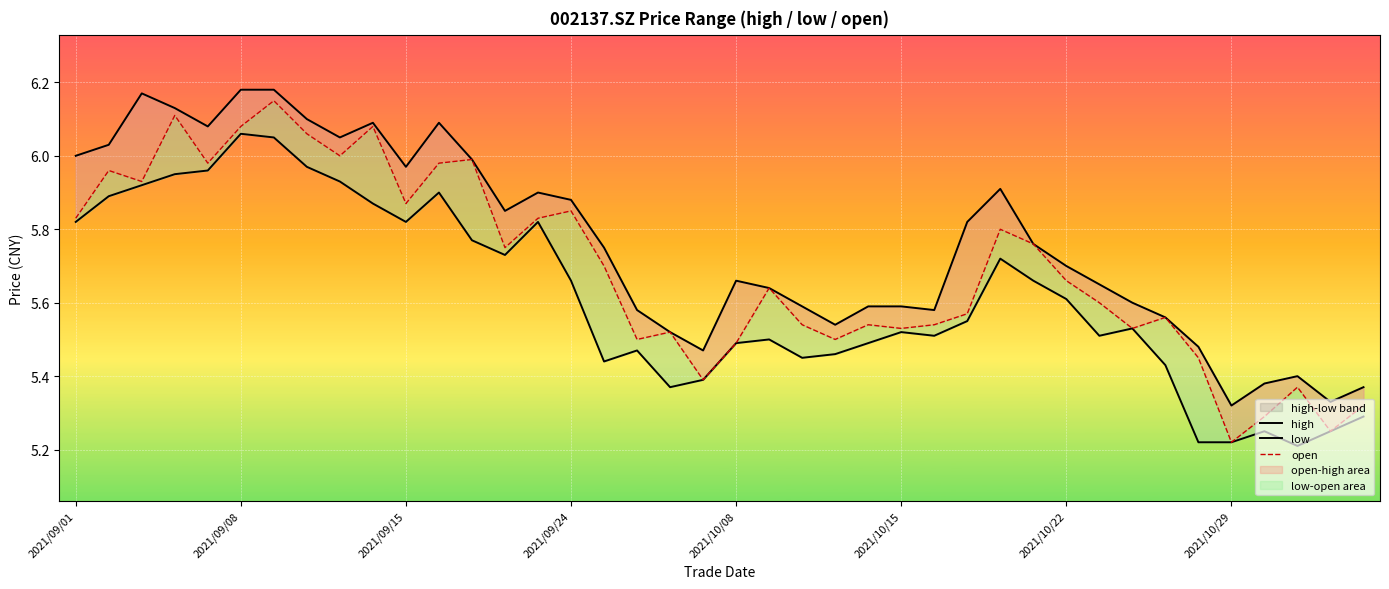

True or false: open has more than 0 points higher than both neighbors.

True